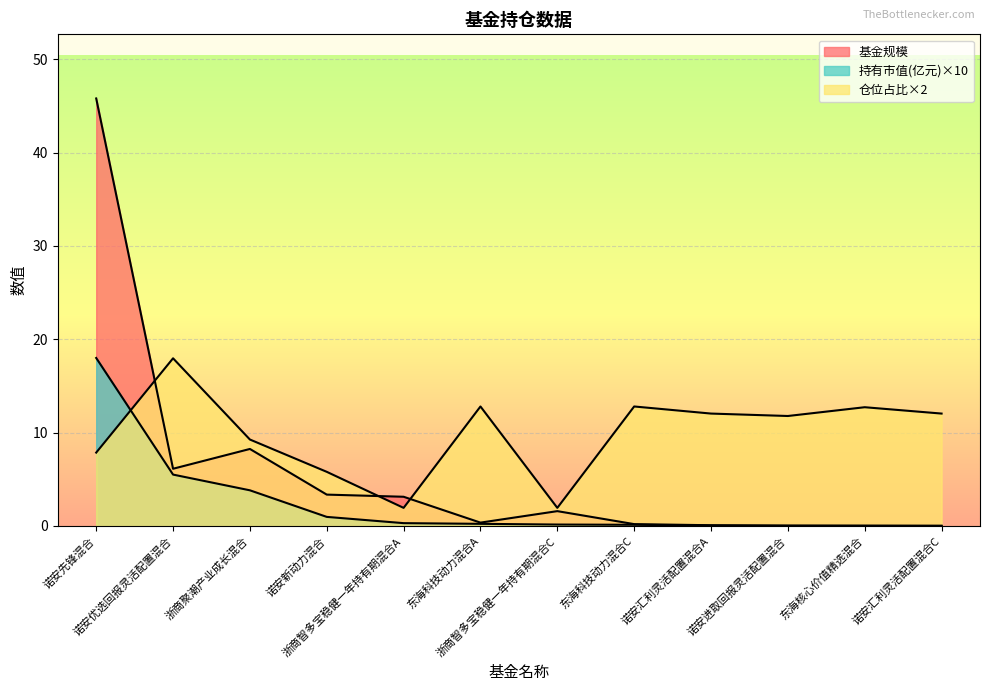

List the series in order of their overall mean, lowest first.

持有市值(亿元), 基金规模, 仓位占比